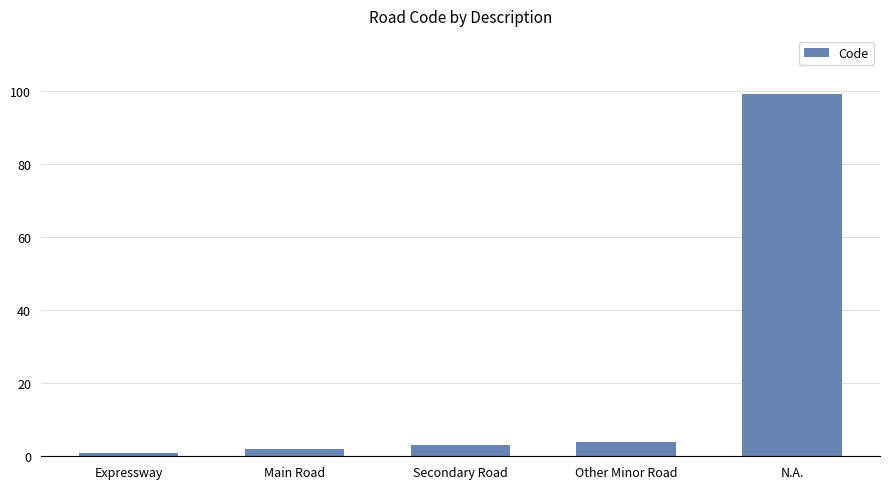

What is the difference between the values at Other Minor Road and Expressway?

3